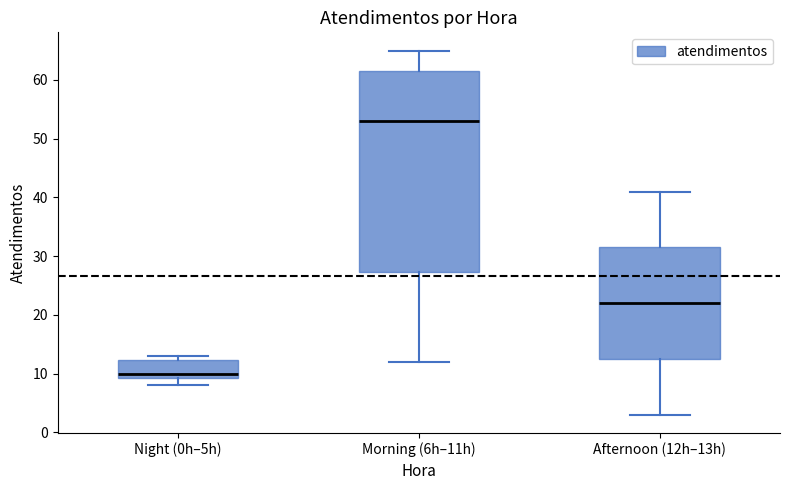

Which box's median line is the highest?

Morning (6h–11h)